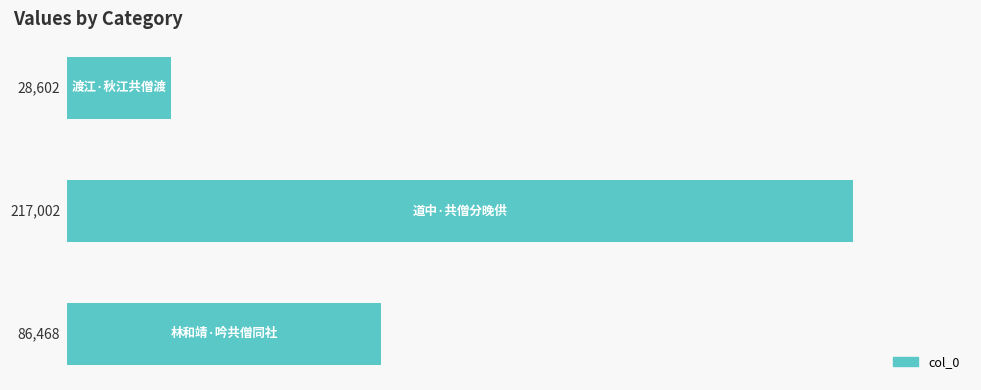

What is the value of the 1st bar from the top?

28602